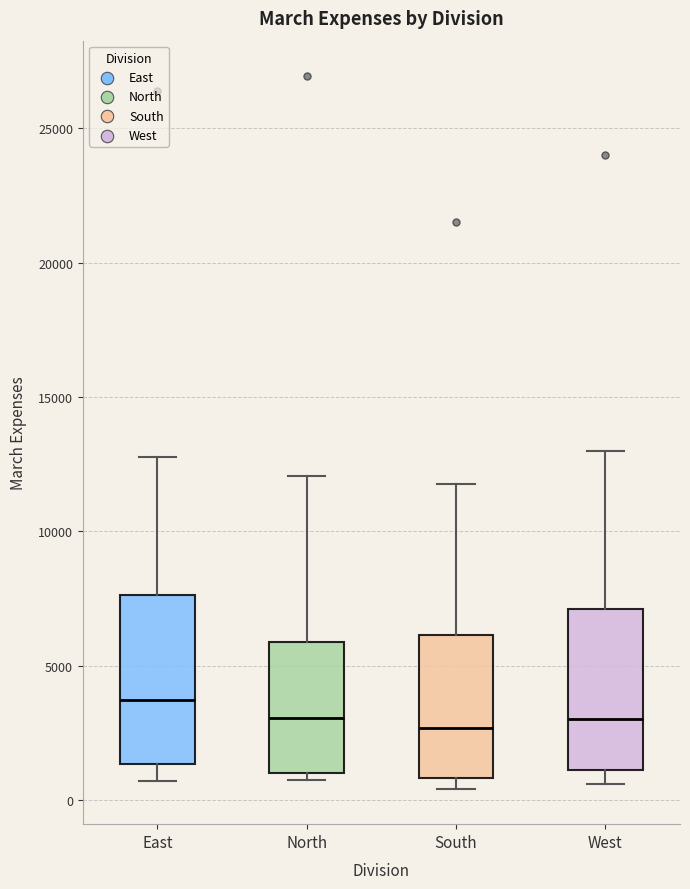

Reading left to right, read every box against the y-axis: the position of its median line, the range the box covers, and the ends of its whiskers. The values are not printed on the chart, so give them approximately, as read against the axis.

East: median 3500, box 1500 to 7500, whiskers 500 to 13000
North: median 3000, box 1000 to 6000, whiskers 1000 (just below the box's lower edge) to 12000
South: median 2500, box 1000 to 6000, whiskers 500 to 12000
West: median 3000, box 1000 to 7000, whiskers 500 to 13000